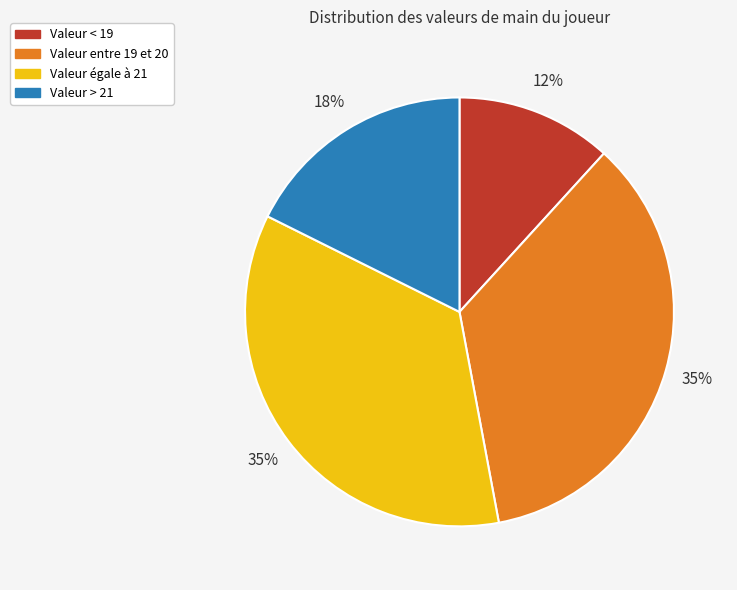

To the nearest percent, what is the average slice percentage?

25%